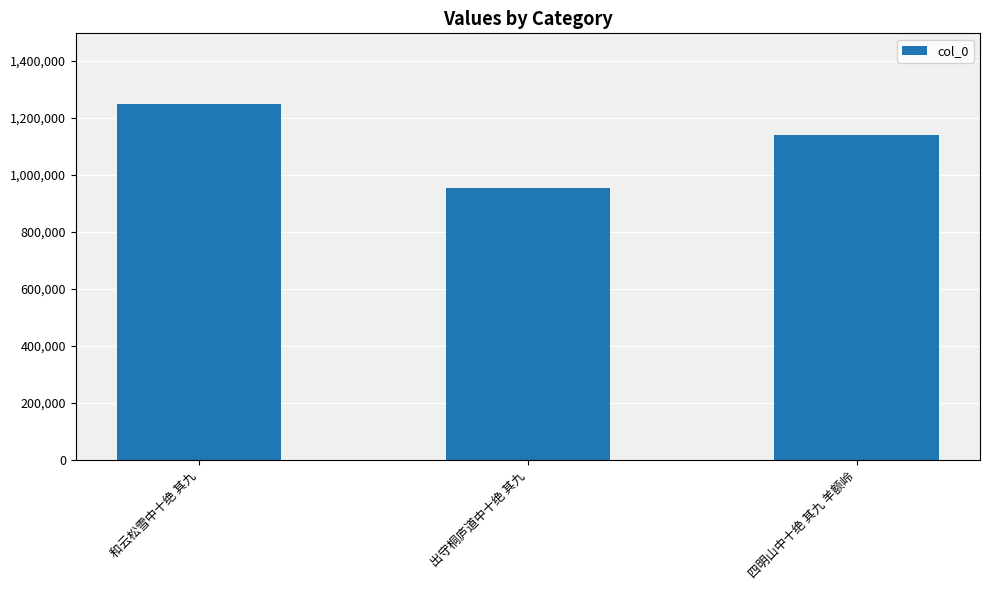

Are the bars grouped side by side (vs. stacked)?

No